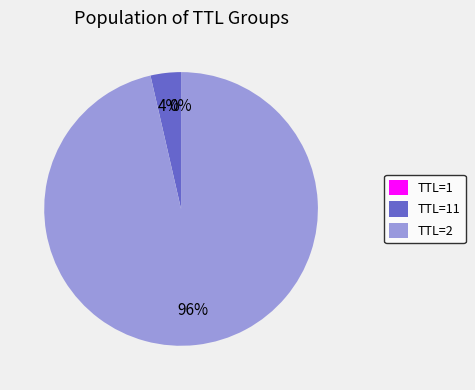

To the nearest percent, what portion does TTL=2 represent?

96%